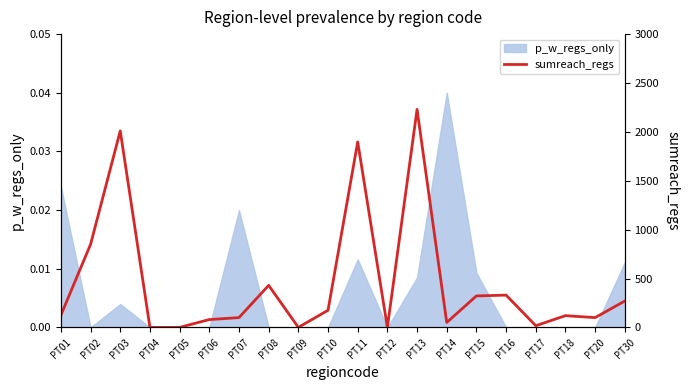

What is the maximum value shown in the chart?

2230